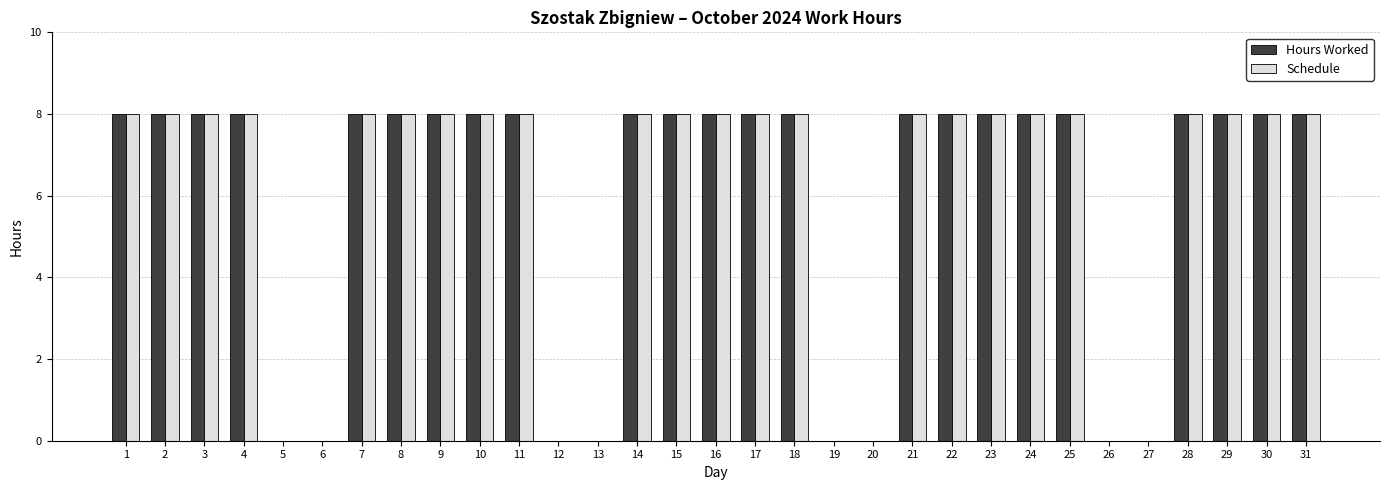

Is it true that Schedule equals 3 at 20?

False